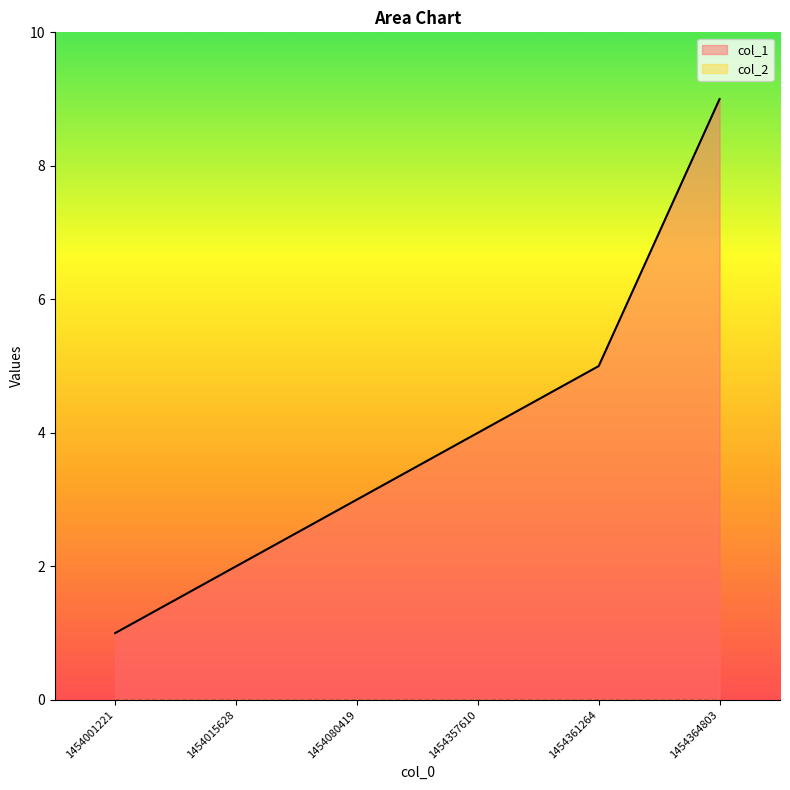

At which label does the data first exceed 4?

1454361264